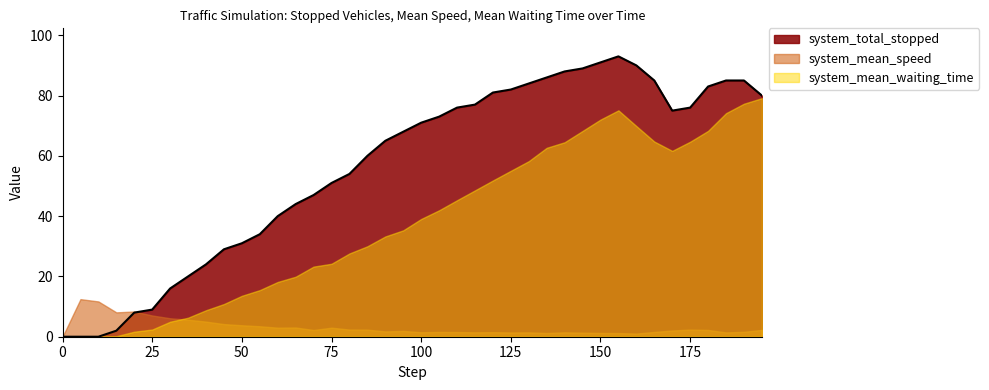

Is it true that system_total_stopped equals 113.2 at 175?

False